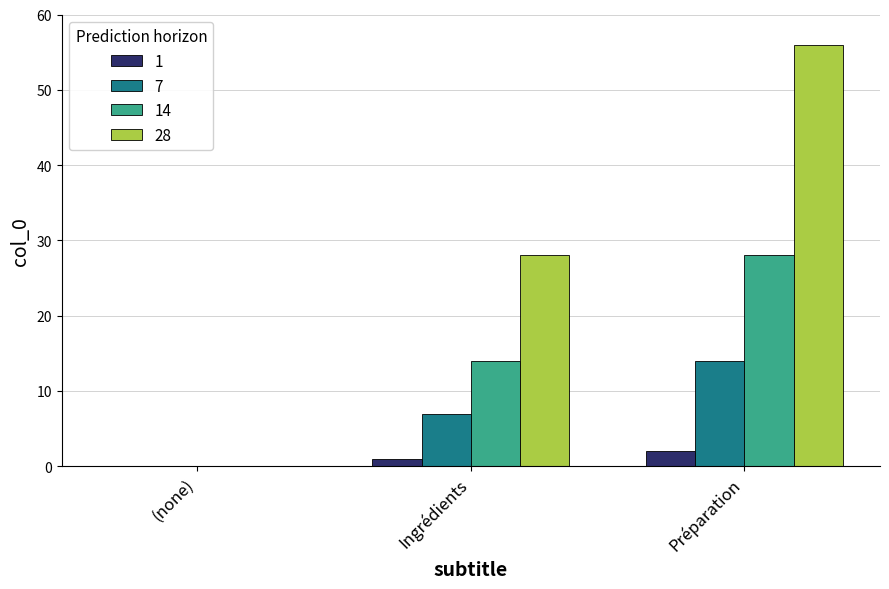

How many values in 28 are above zero?

2